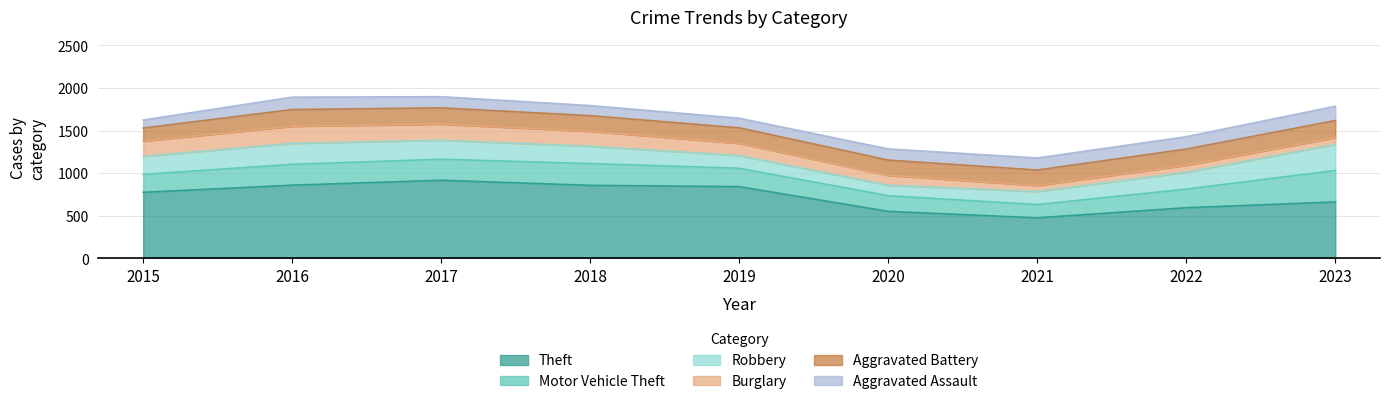

Reading left to right, list all the values displayed in this chart.

Theft: 774	858	916	856	841	550	474	593	661
Motor Vehicle Theft: 211	245	247	256	216	184	156	219	370
Robbery: 212	247	224	204	150	124	153	198	307
Burglary: 178	201	189	176	143	115	71	82	79
Aggravated Battery: 154	196	191	183	182	180	182	190	201
Aggravated Assault: 95	146	131	119	113	131	142	146	168